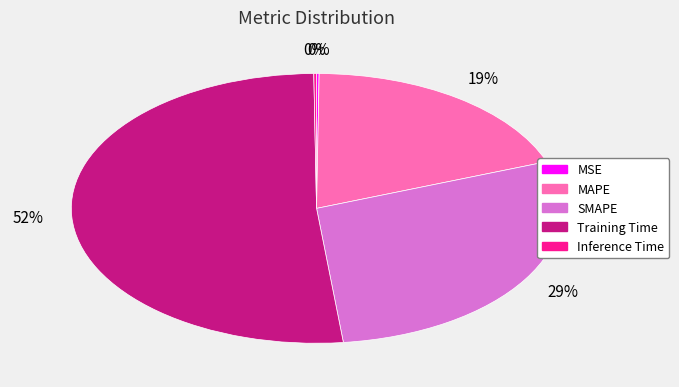

Does Training Time represent more than half of the total?

Yes